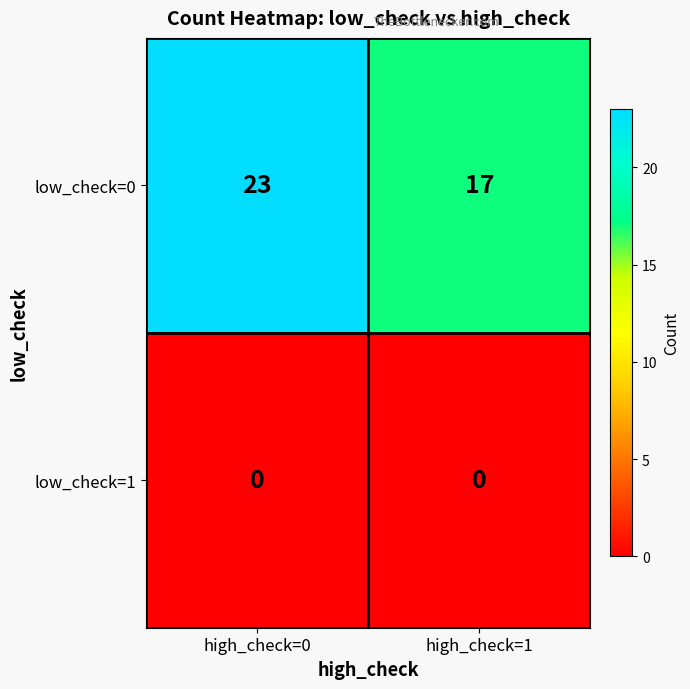

At which label does low_check=0 reach its peak?

high_check=0